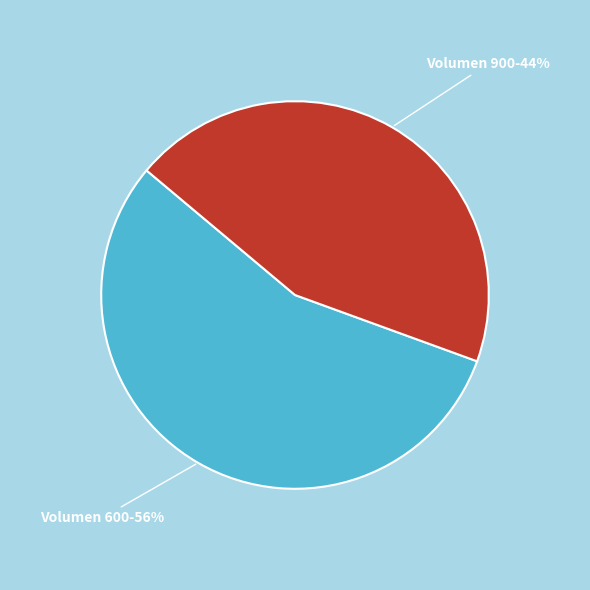

To the nearest percent, what is the average slice percentage?

50%